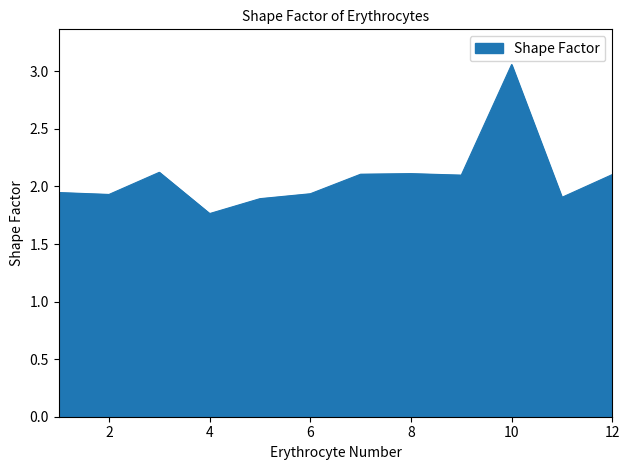

What is the difference between the maximum and minimum values?

1.3